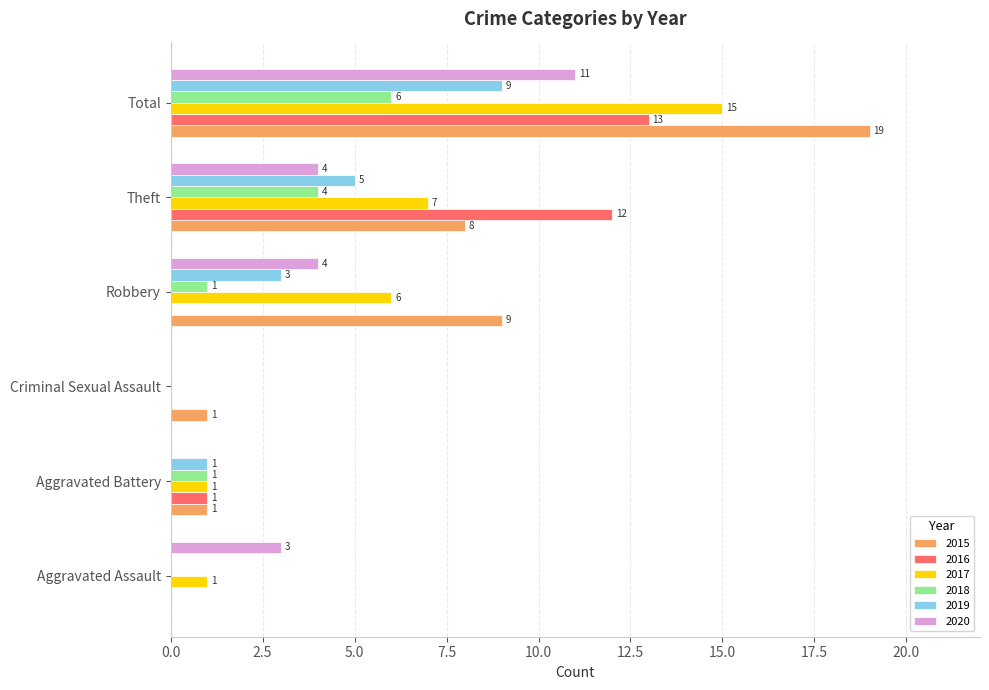

What is the sum of all 2017 values?

30